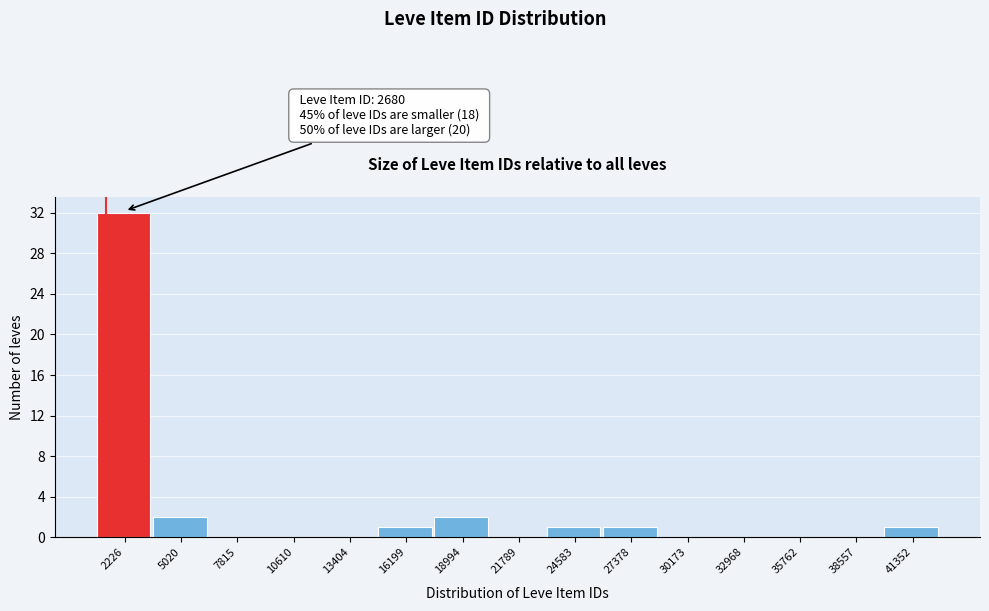

Reading left to right, list all the values displayed in this chart.

2226=32	5020=2	7815=0	10610=0	13404=0	16199=1	18994=2	21789=0	24583=1	27378=1	30173=0	32968=0	35762=0	38557=0	41352=1